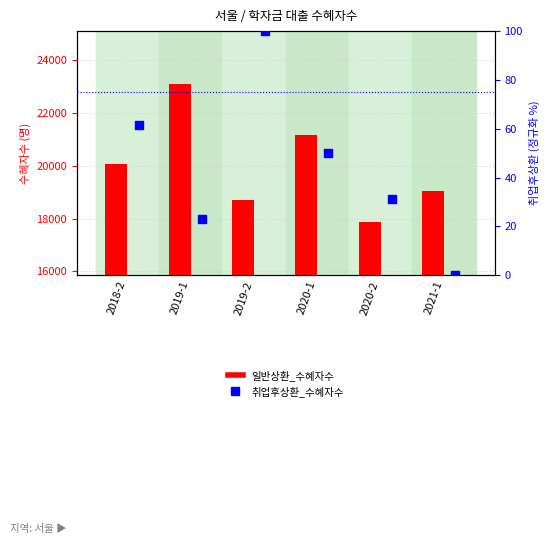

What is the total value across all series at 2021-1?

19056.0